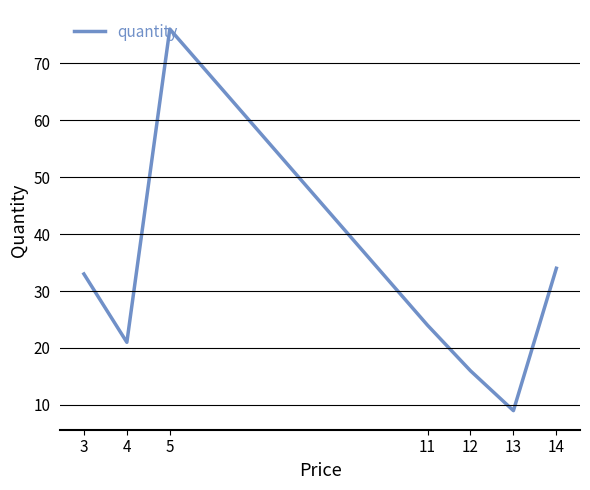

What is the change in value from 11 to 12?

-8